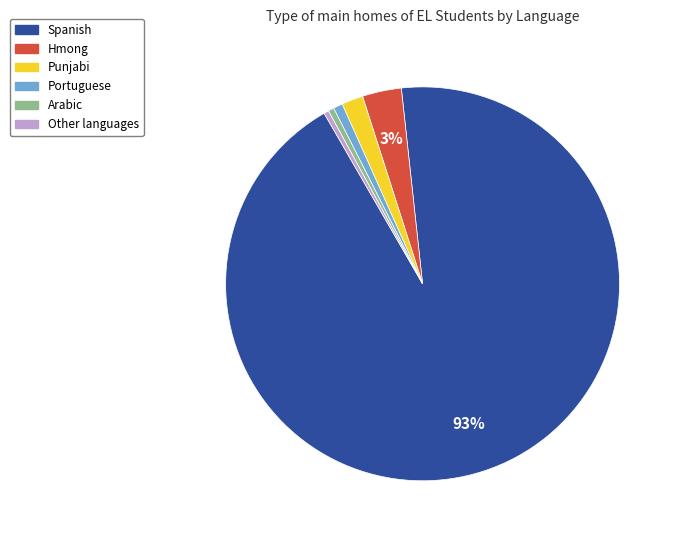

To the nearest percent, what is the average slice percentage?

17%